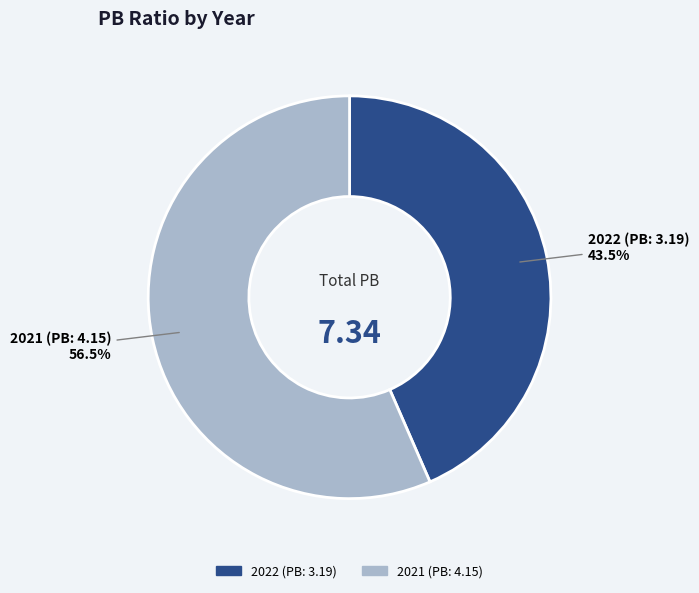

What is the largest slice in the pie chart?

2021 (PB: 4.15)